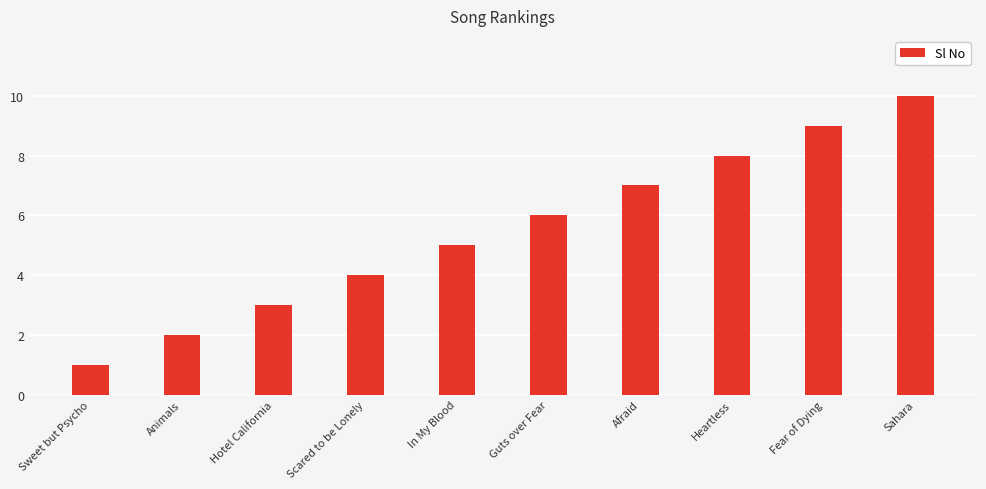

What is the maximum value shown in the chart?

10